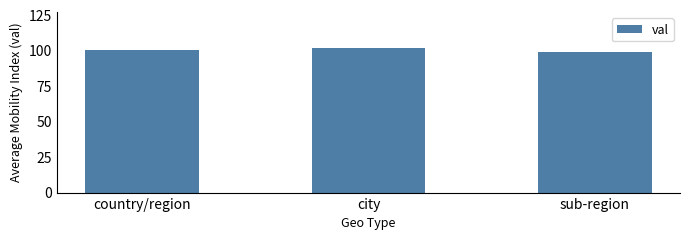

What position from the left is country/region?

1